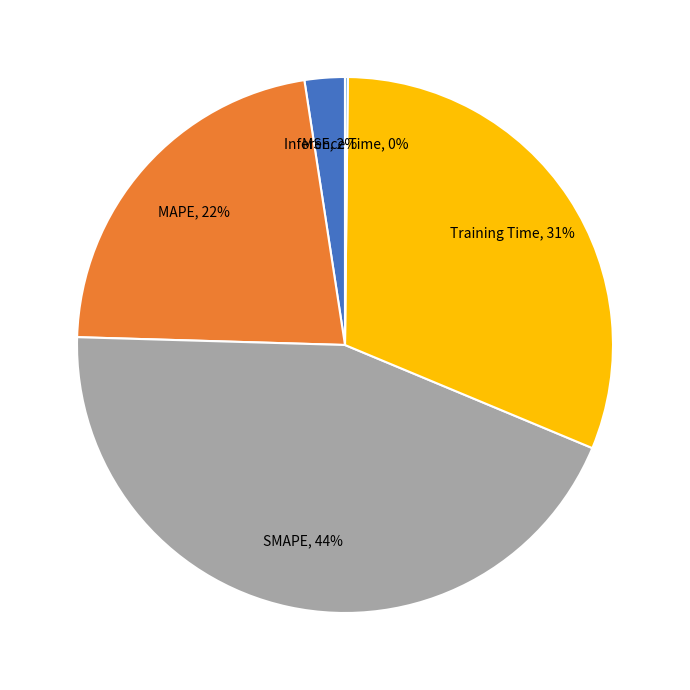

Is the sum of MSE and MAPE greater than half?

No